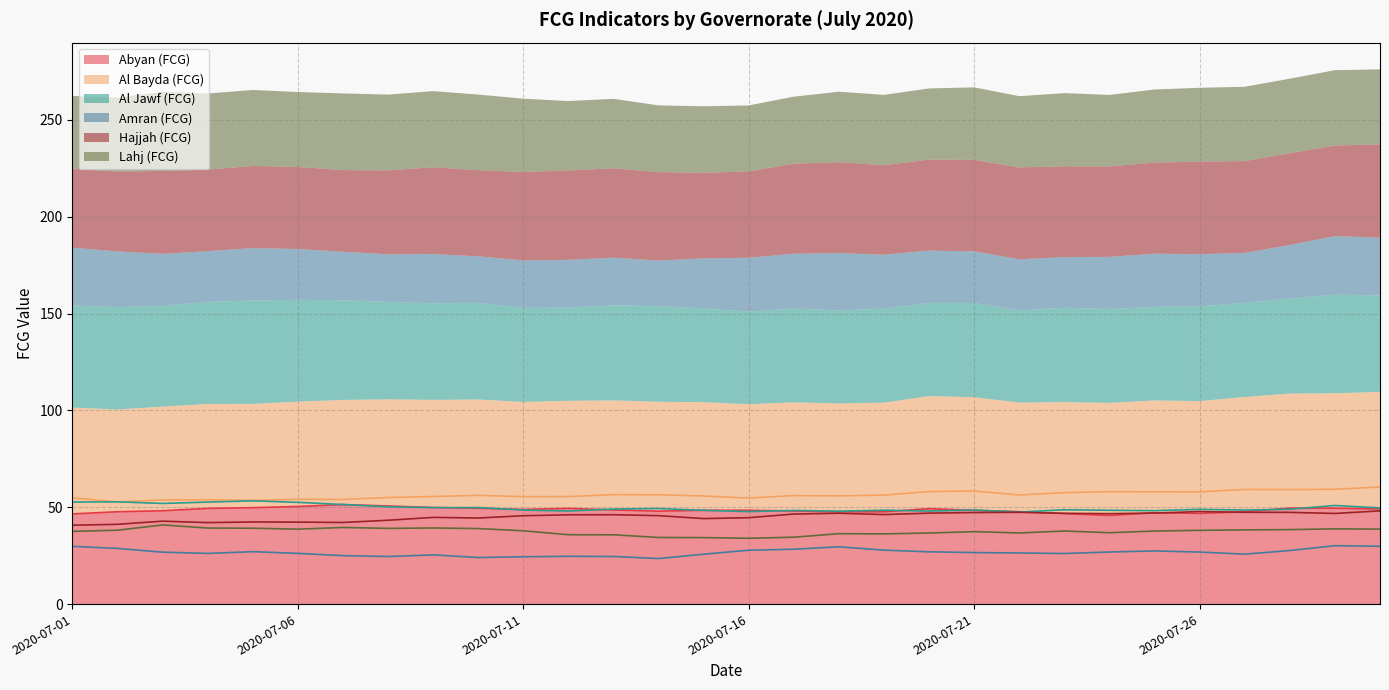

The value of Al Bayda (FCG) at 2020-07-28 is 28.8. True or false?

False